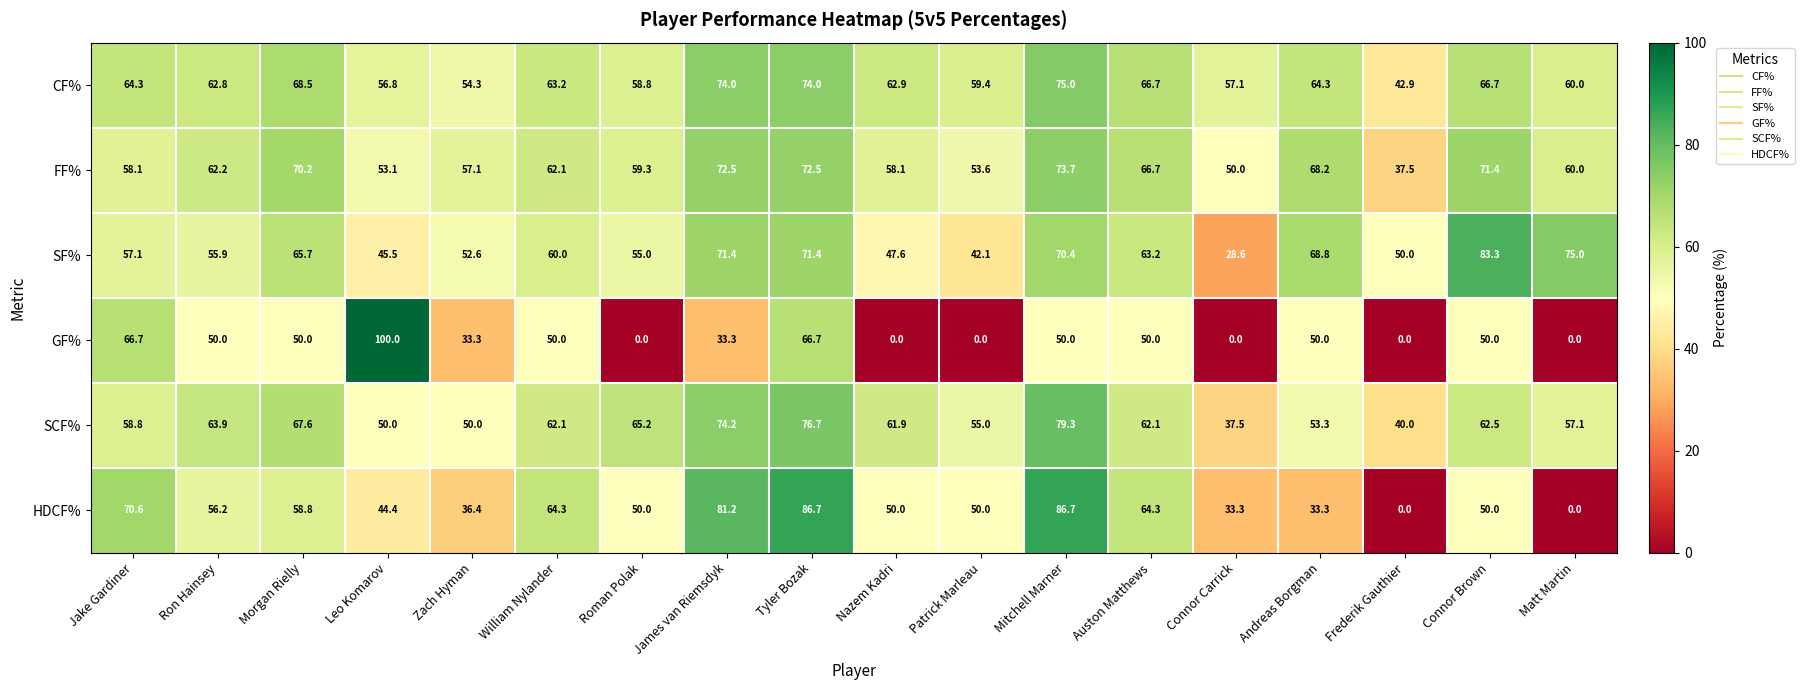

What is the spread (max minus min) of values at Leo Komarov?

55.6